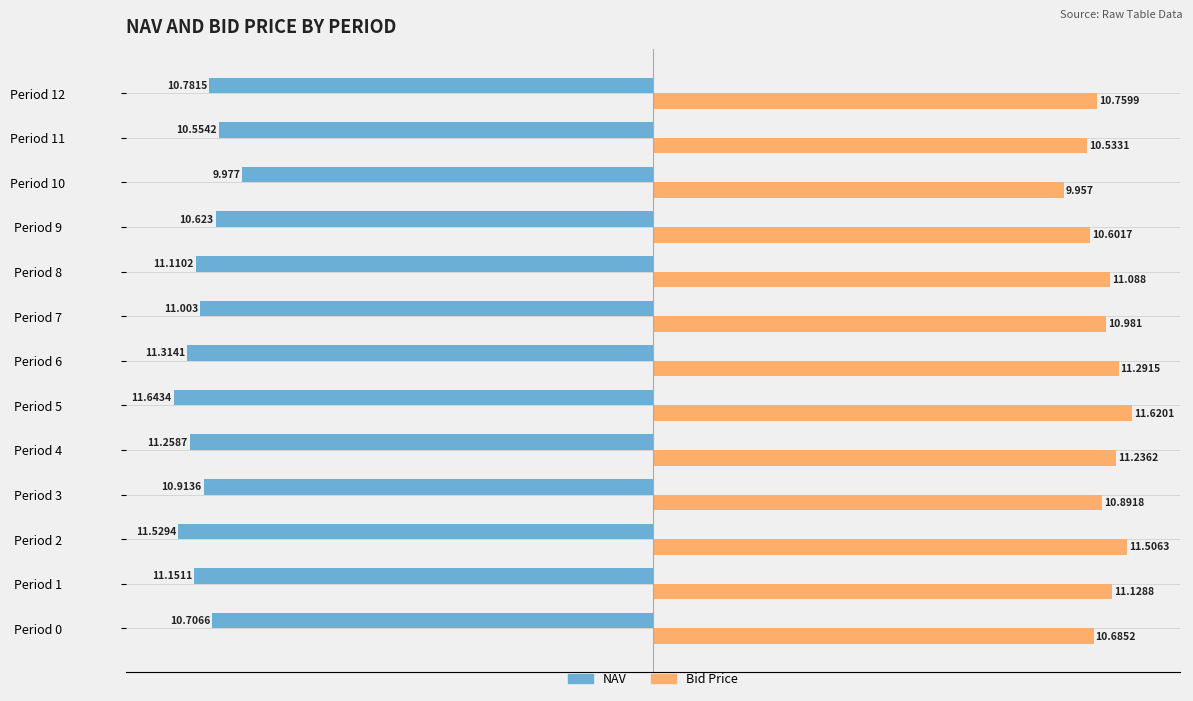

List the series in order of their overall mean, highest first.

Bid Price, NAV